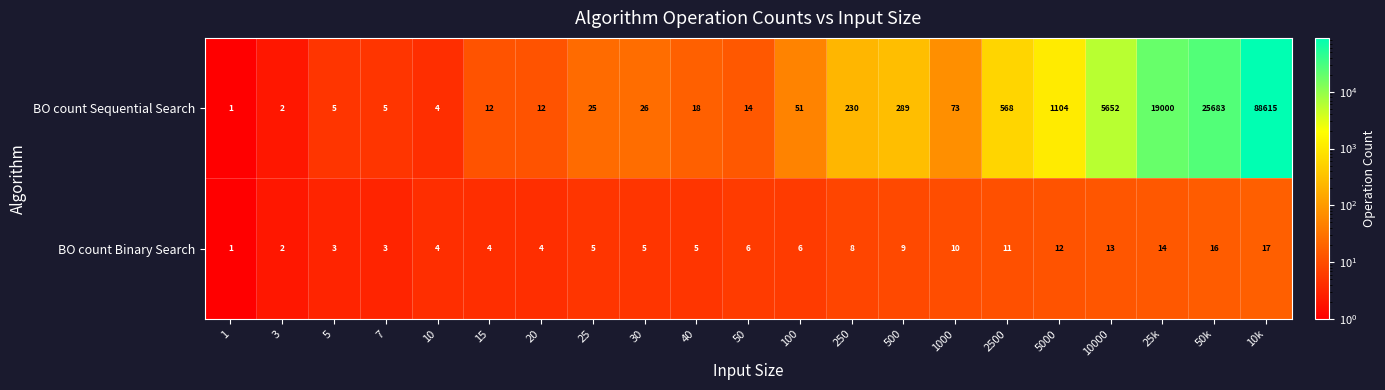

What is the minimum value shown in the chart?

1